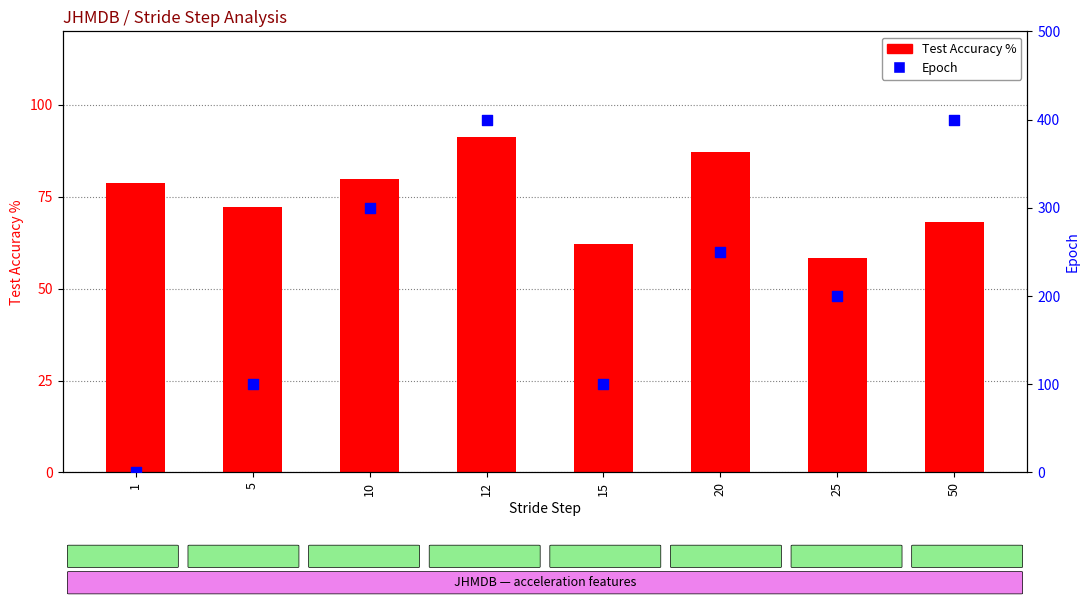

What are all the series names shown in the legend?

Test Accuracy %, Epoch